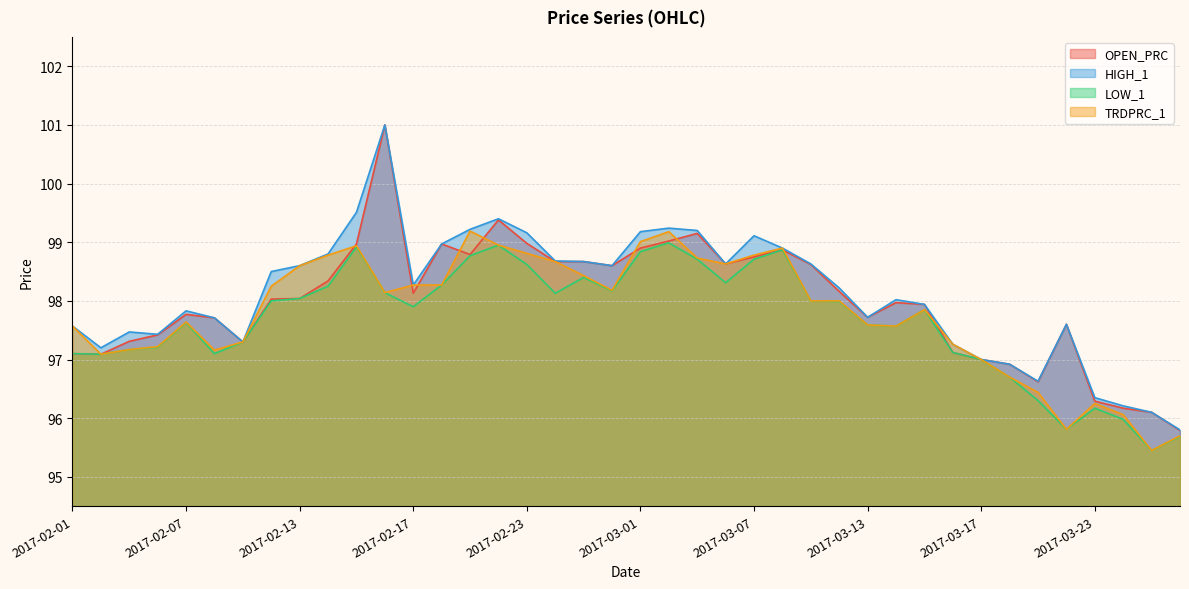

True or false: OPEN_PRC and LOW_1 intersect in this chart.

False